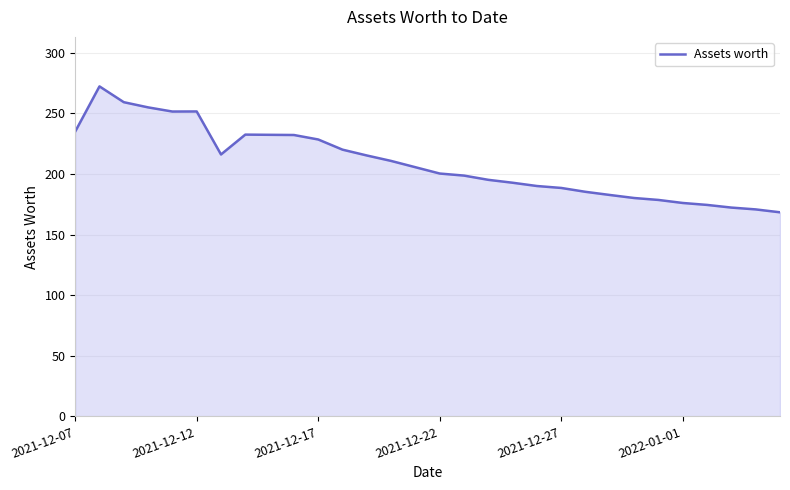

What is the maximum value shown in the chart?

272.3